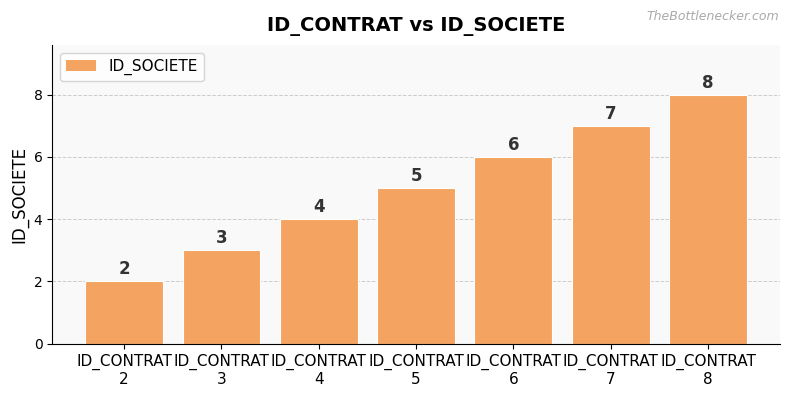

Count the values in the range 3 to 7.

5